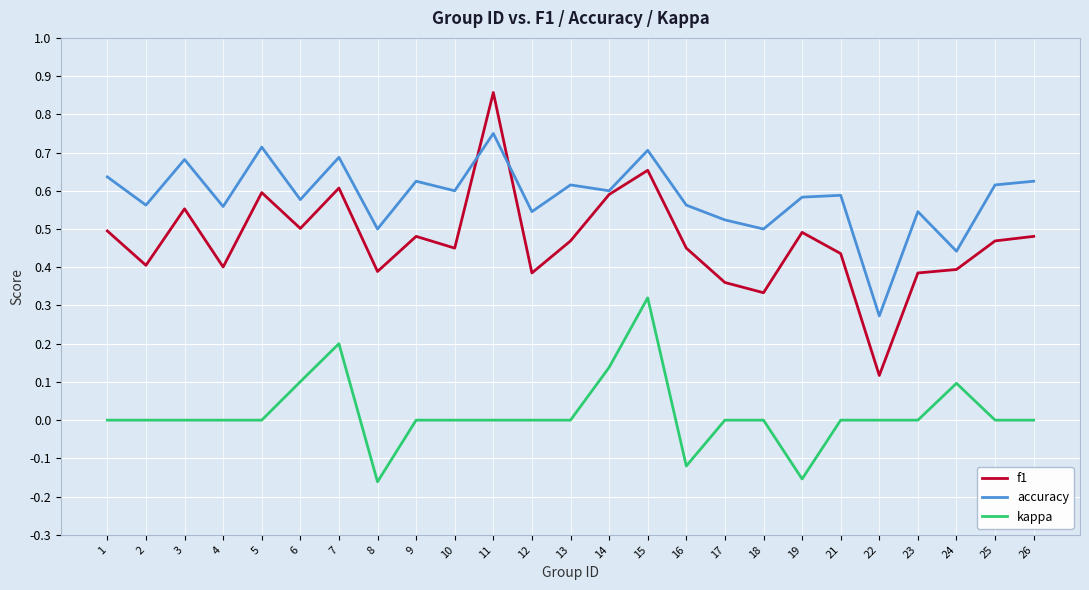

What are all the series names shown in the legend?

f1, accuracy, kappa